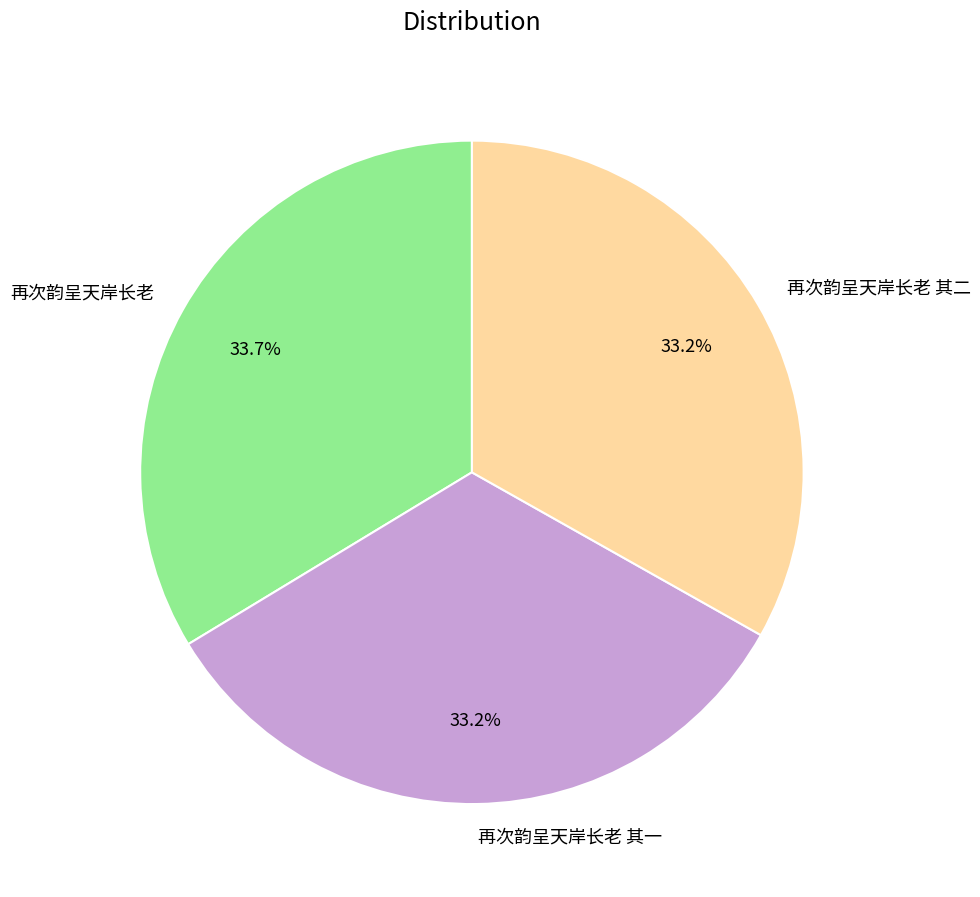

The 再次韵呈天岸长老 slice represents 28% of the pie. True or false?

False